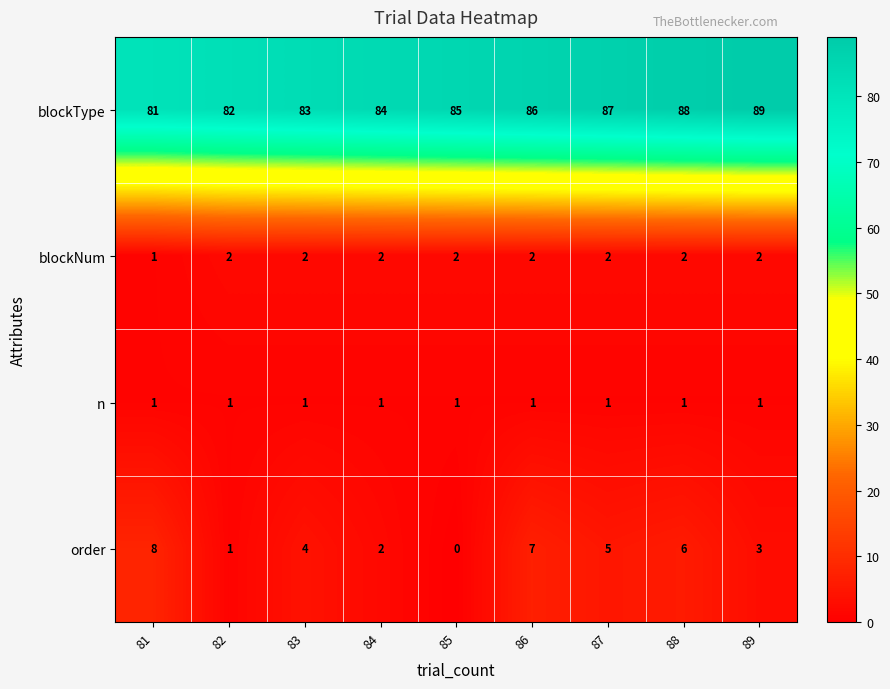

At which label is order closest to 4?

83